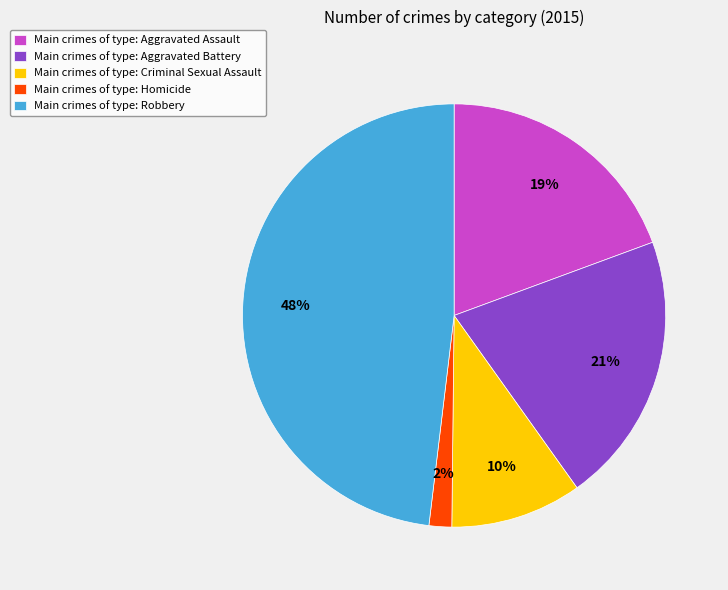

Which has a higher value, Main crimes of type: Criminal Sexual Assault or Main crimes of type: Aggravated Assault?

Main crimes of type: Aggravated Assault